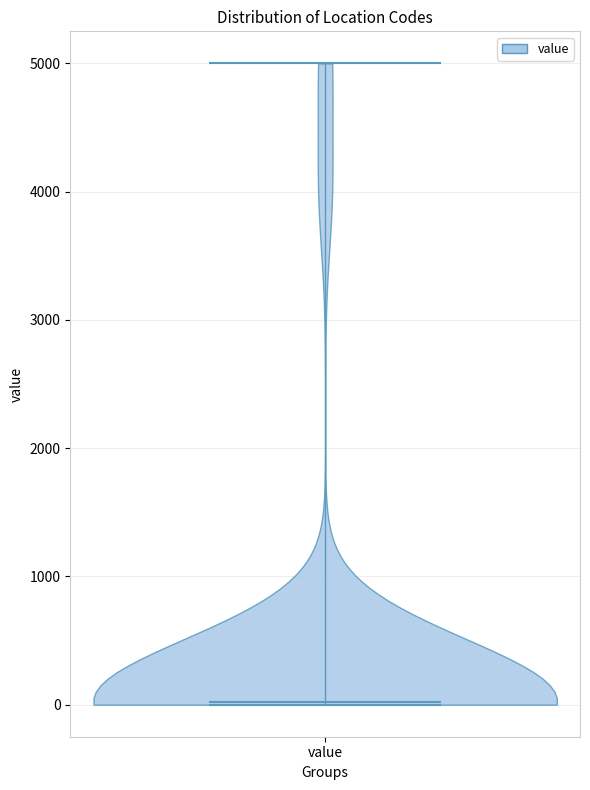

What is the lowest point the violin for value reaches on the y-axis? The values are not printed on the chart, so give them approximately, as read against the axis.

0